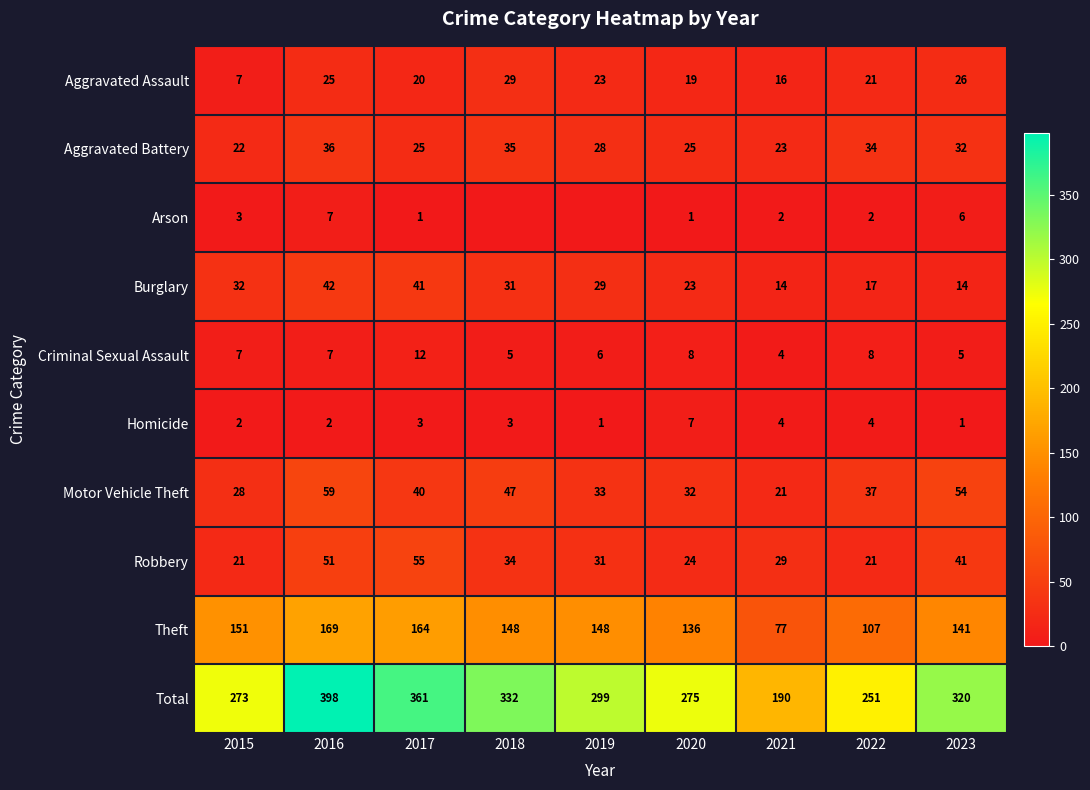

The value of Criminal Sexual Assault at 2018 is 5. True or false?

True